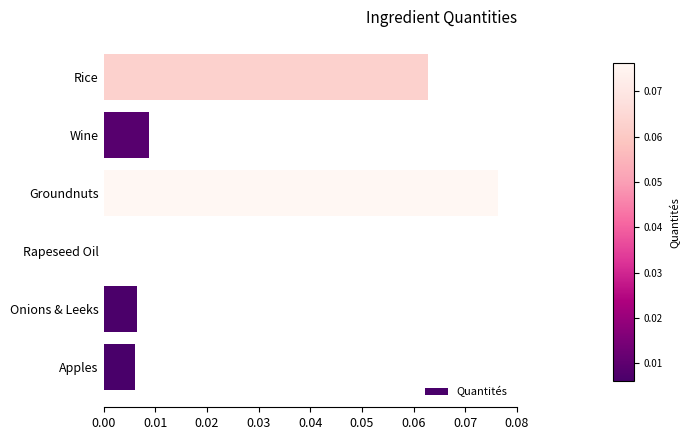

How many positive values are there?

5